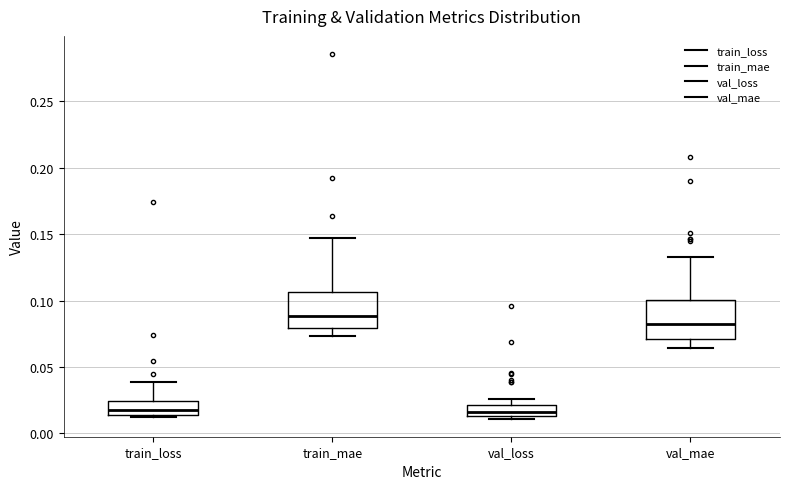

Reading left to right, transcribe this box plot: for each box, give where its median line is, the range the box spans, and where its two whiskers end, as read against the y-axis. The values are not printed on the chart, so give them approximately, as read against the axis.

train_loss: median 0.015 (just above the box's lower edge), box 0.015 to 0.025, whiskers 0.010 to 0.040
train_mae: median 0.090, box 0.080 to 0.105, whiskers 0.075 to 0.145
val_loss: median 0.015 (just above the box's lower edge), box 0.015 to 0.020, whiskers 0.010 to 0.025
val_mae: median 0.085, box 0.070 to 0.100, whiskers 0.065 to 0.135